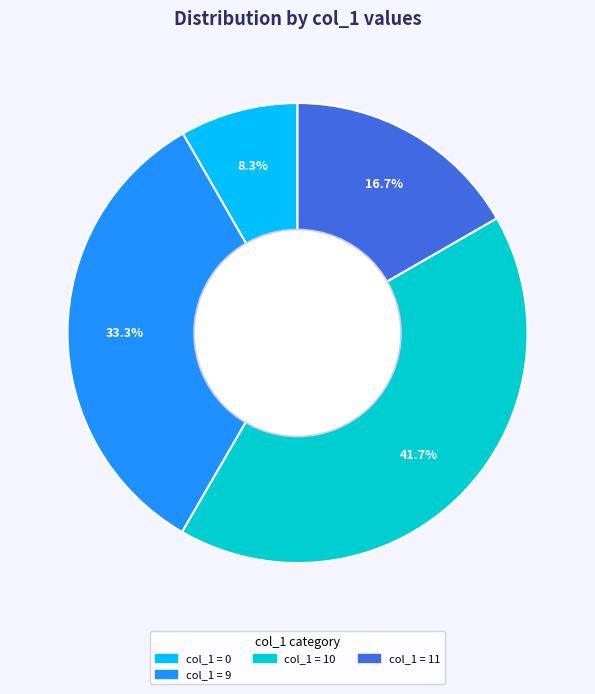

Is there a majority slice in this chart?

No